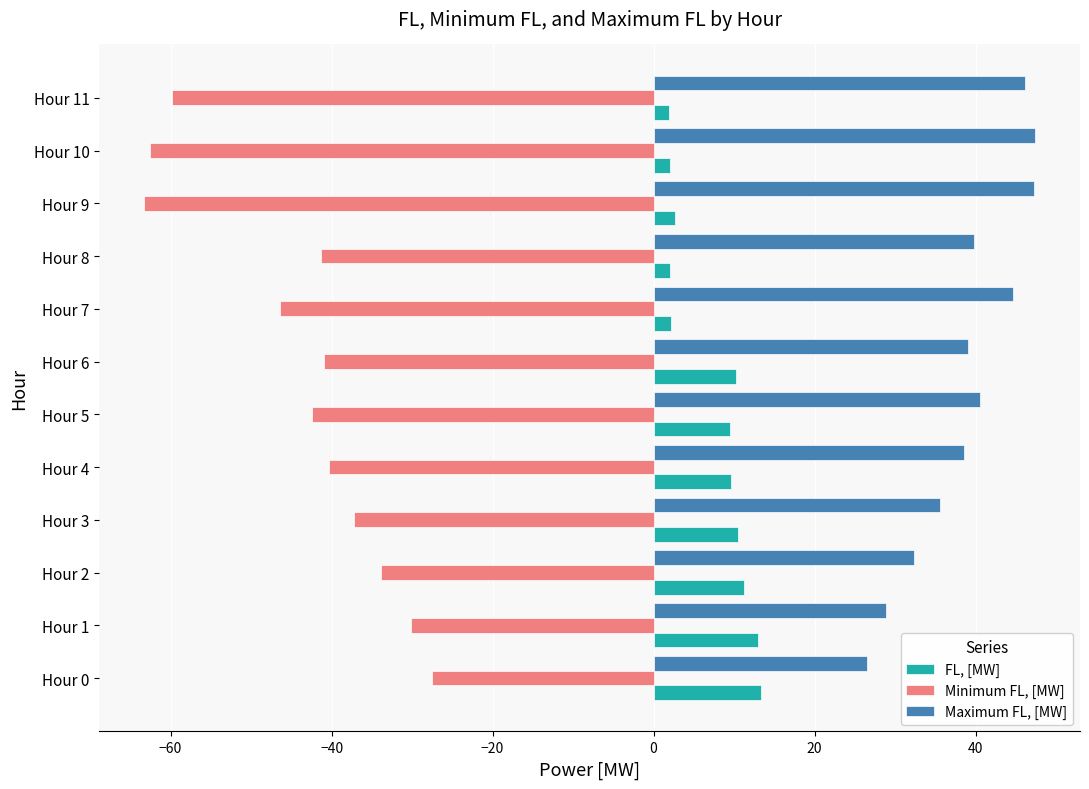

At Hour 4, list the series in order from smallest to largest.

Minimum FL, [MW], FL, [MW], Maximum FL, [MW]